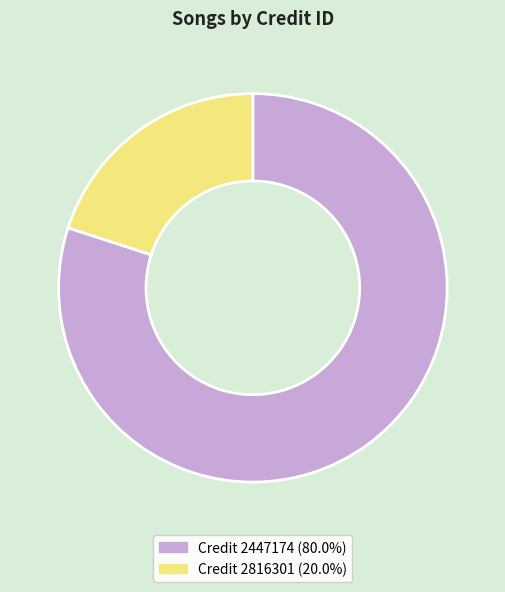

Is there any slice that represents more than half of the pie?

Yes